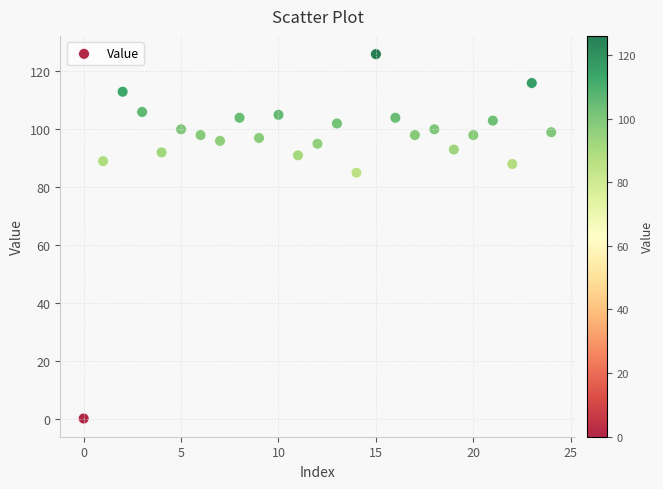

What is the range of Y values (max minus min)?

126